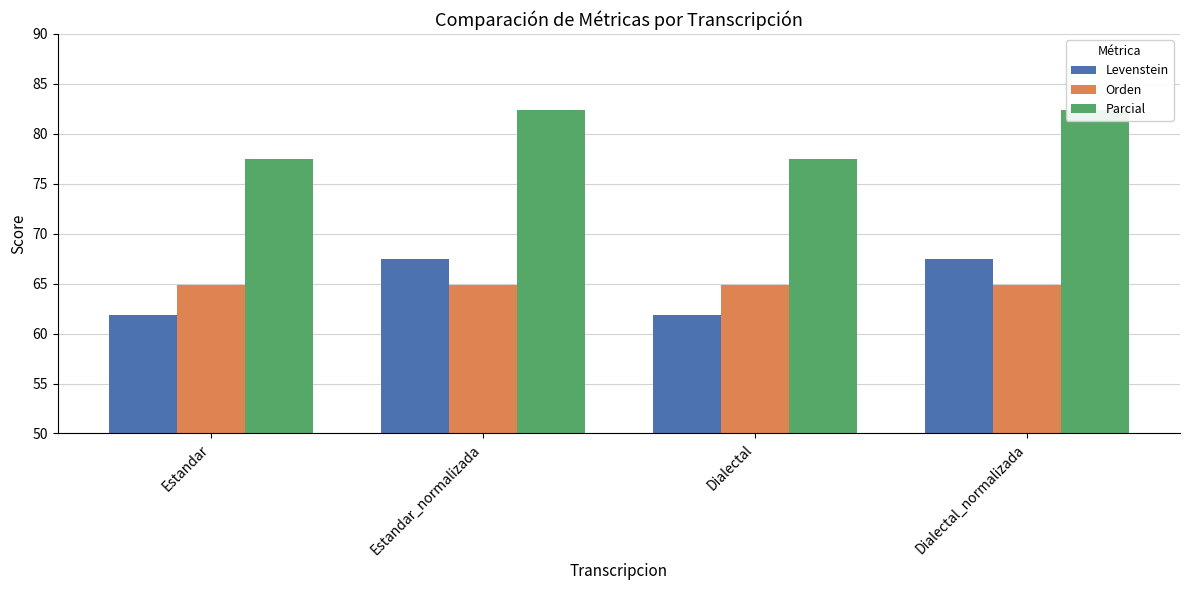

Rank the series by their maximum value, from lowest to highest.

Orden, Levenstein, Parcial